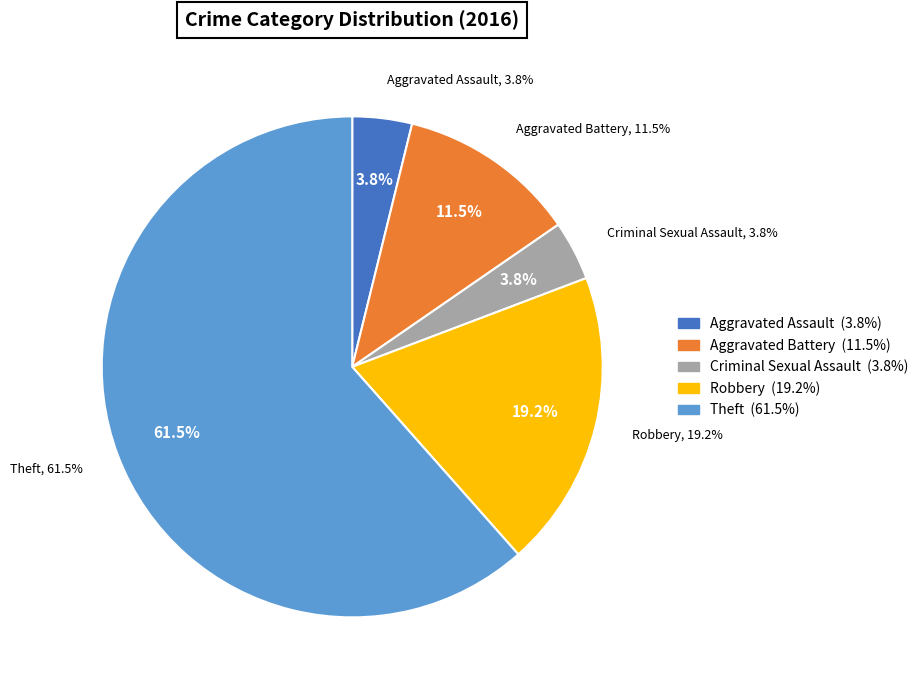

Rank the categories by value from highest to lowest.

Theft, Robbery, Aggravated Battery, Aggravated Assault, Criminal Sexual Assault